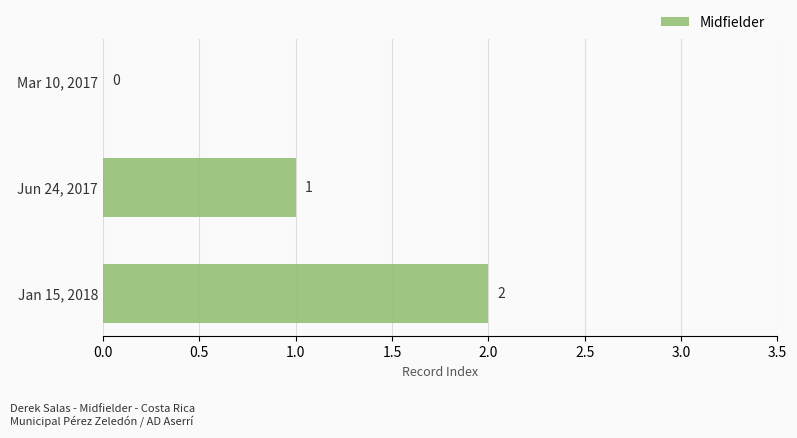

How many series are shown in this chart?

1